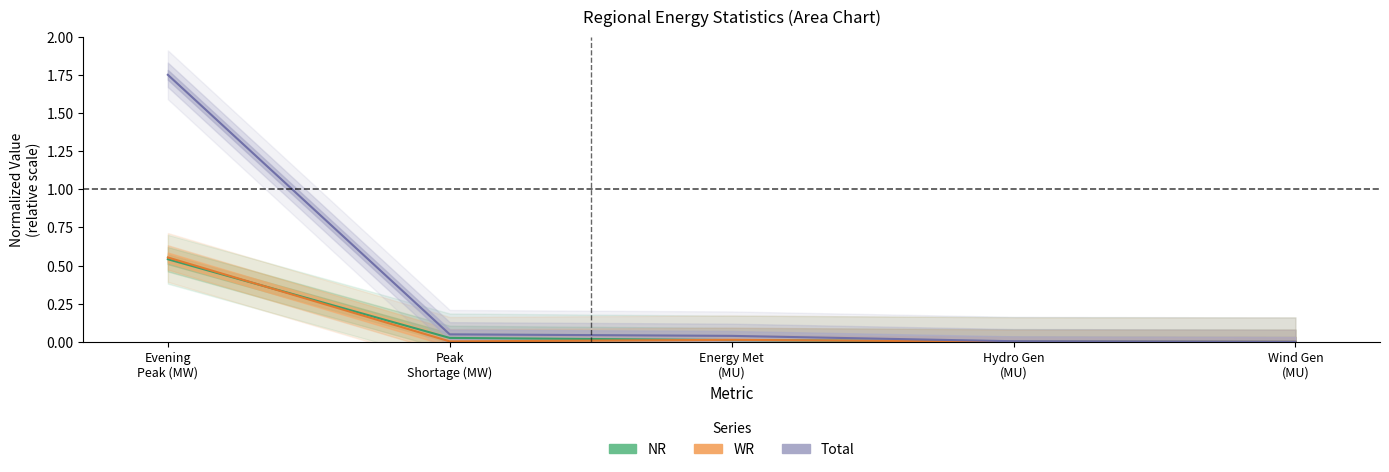

True or false: WR and Total intersect in this chart.

False